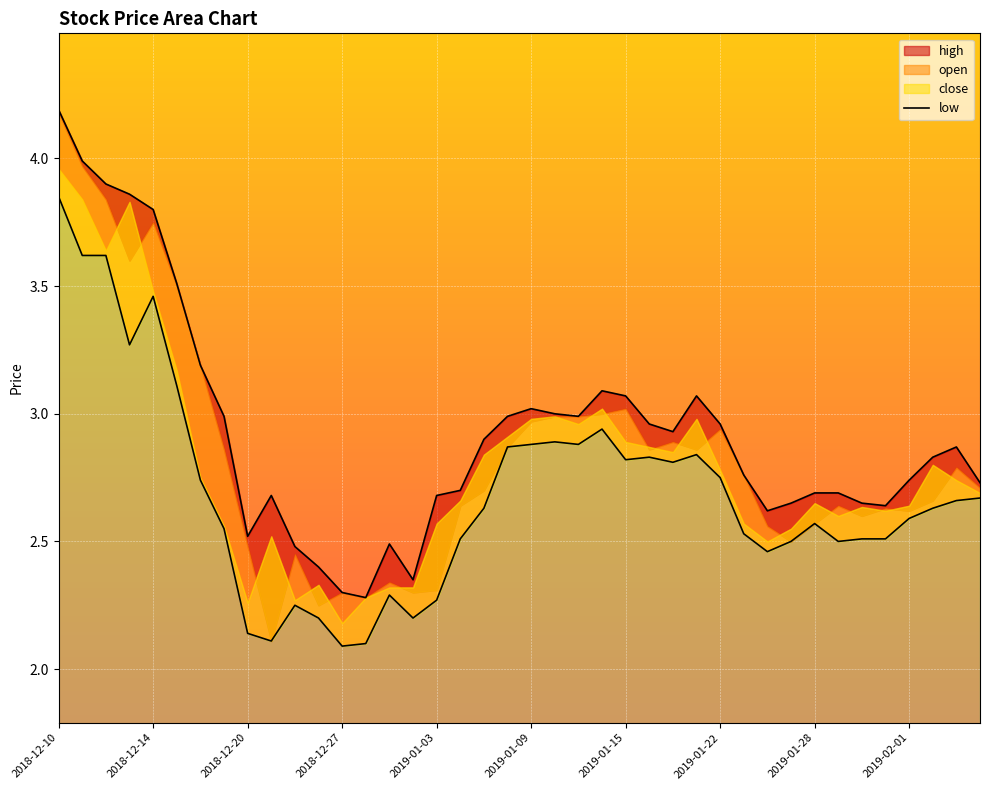

Between 2018-12-11 and 2018-12-18, which series saw the biggest shift?

low